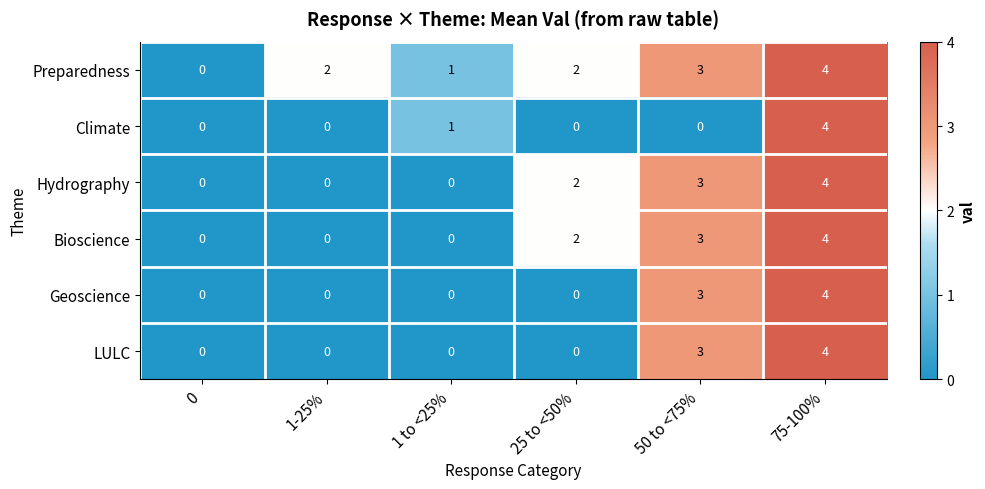

How many Geoscience values are between 0 and 3?

5